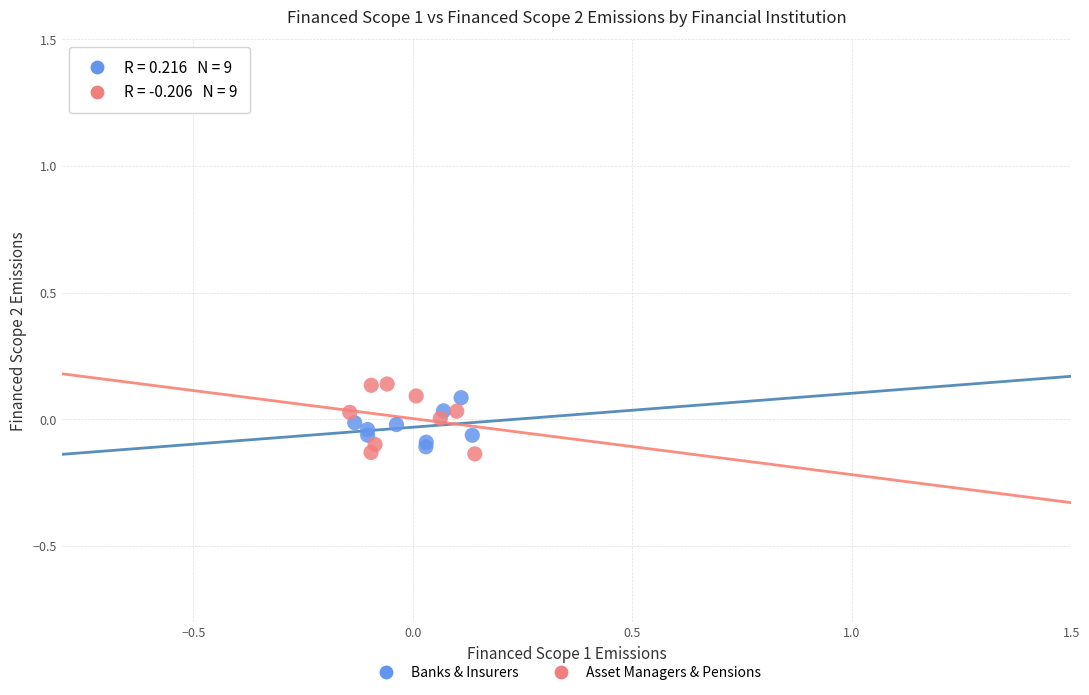

What are all the series names shown in the legend?

Banks & Insurers, Asset Managers & Pensions